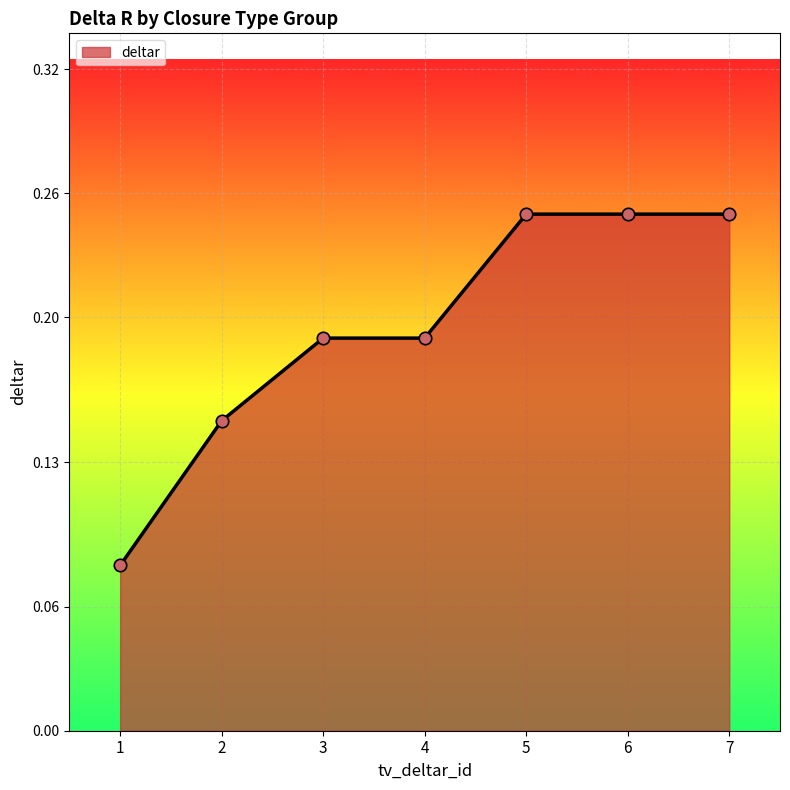

Between 7 and 1, which is larger?

7